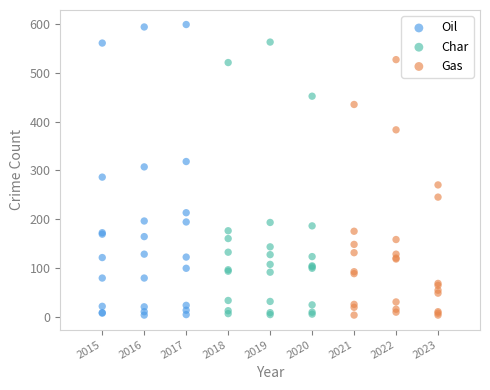

Which series has the widest spread of Y values?

Oil